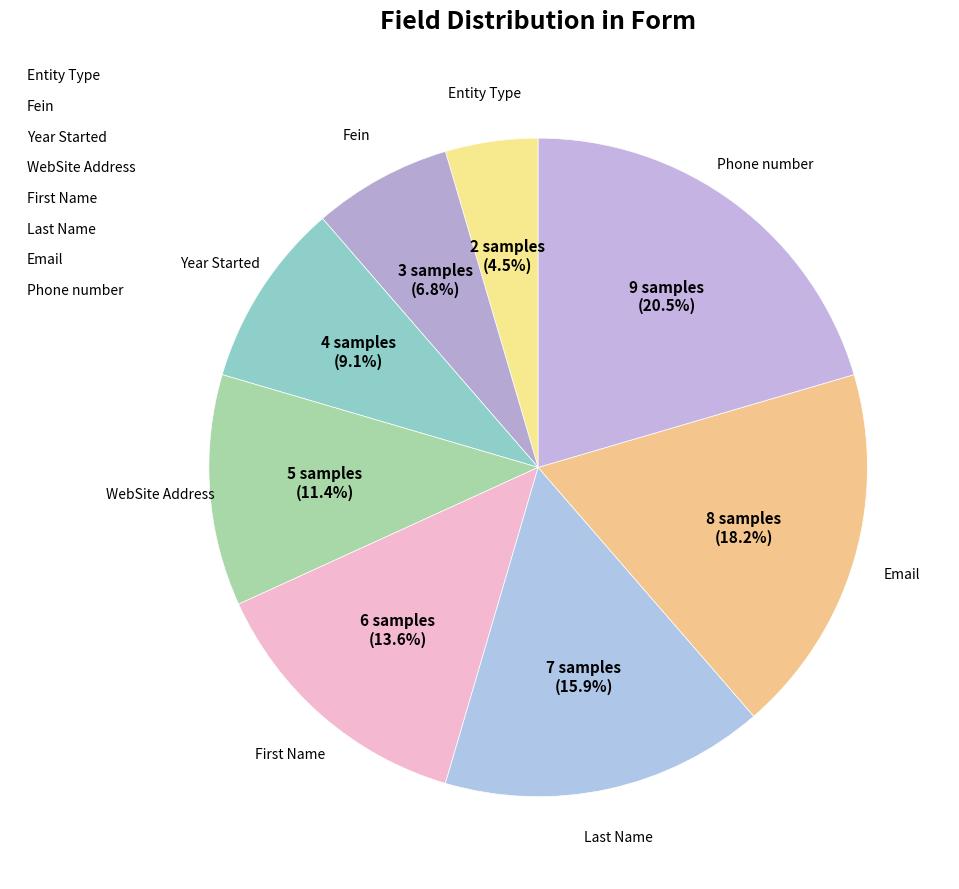

How many slices are in this pie chart?

8